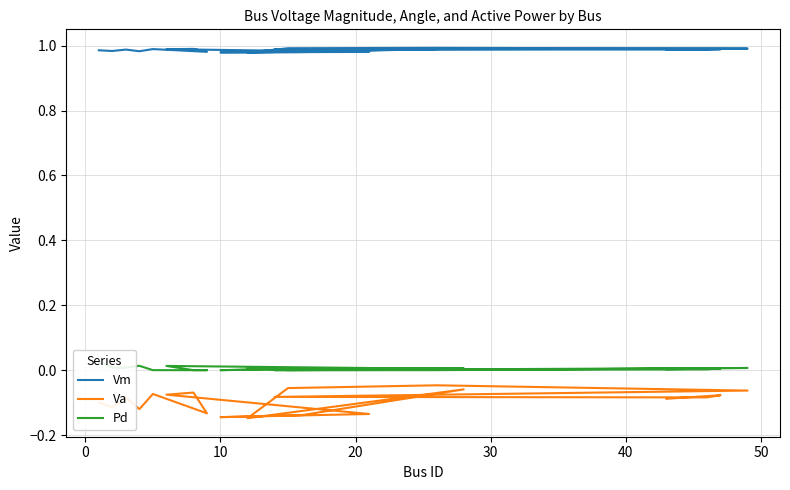

What are all the series names shown in the legend?

Vm, Va, Pd